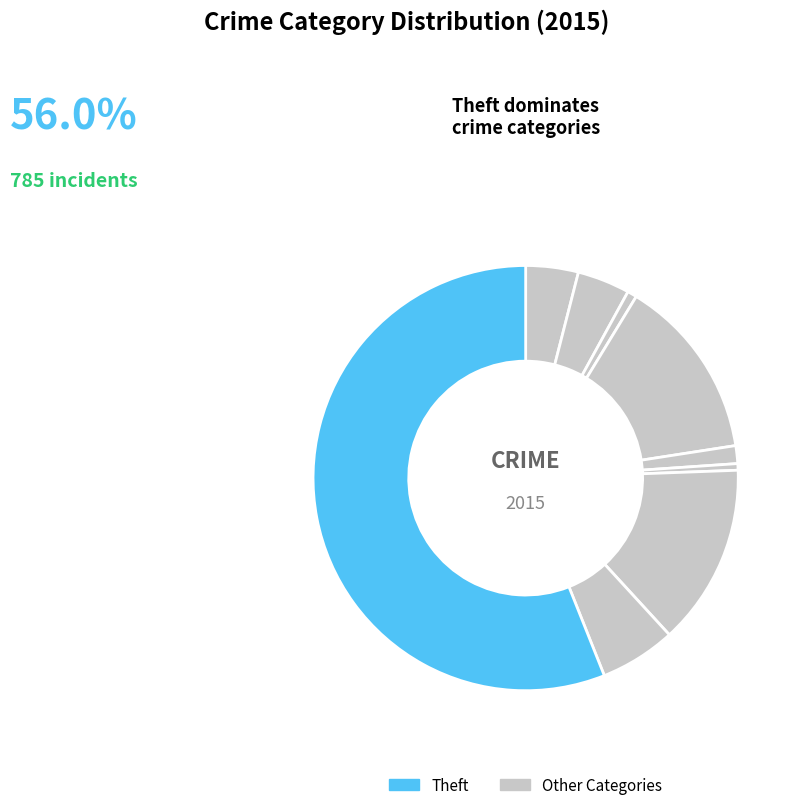

How many slices are in this pie chart?

9